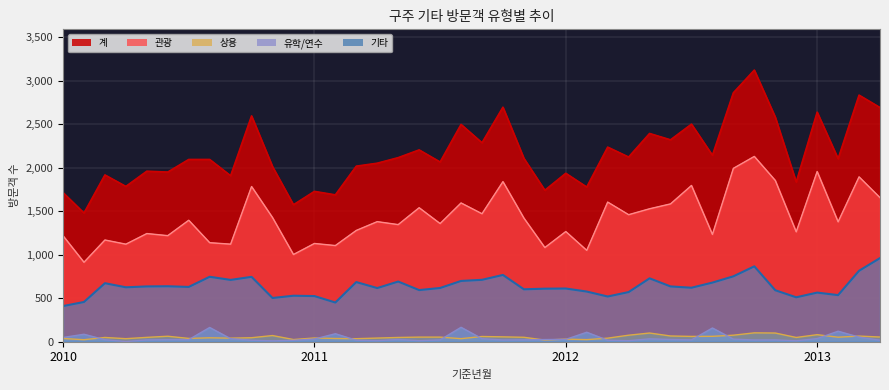

How many interior local valleys does the 유학/연수 series have?

9